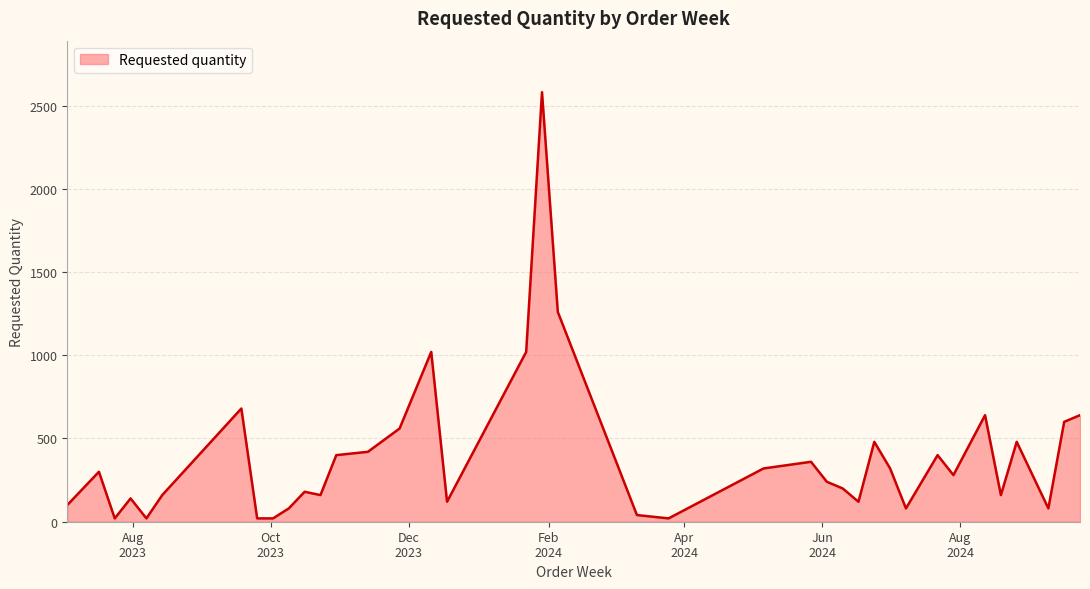

What is the maximum value shown in the chart?

2580